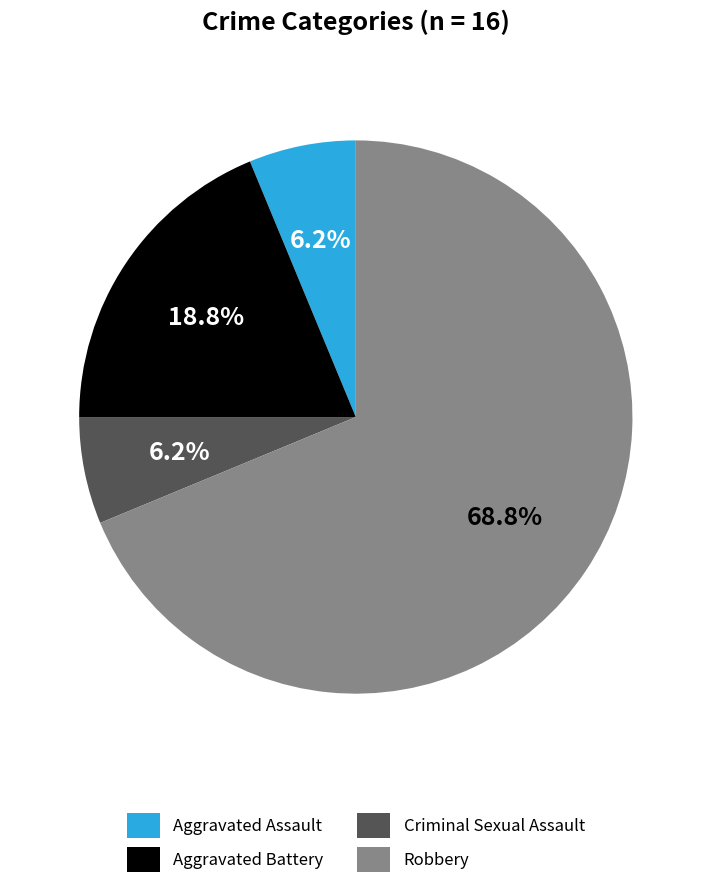

Do Criminal Sexual Assault and Aggravated Assault together represent more than half of the pie?

No